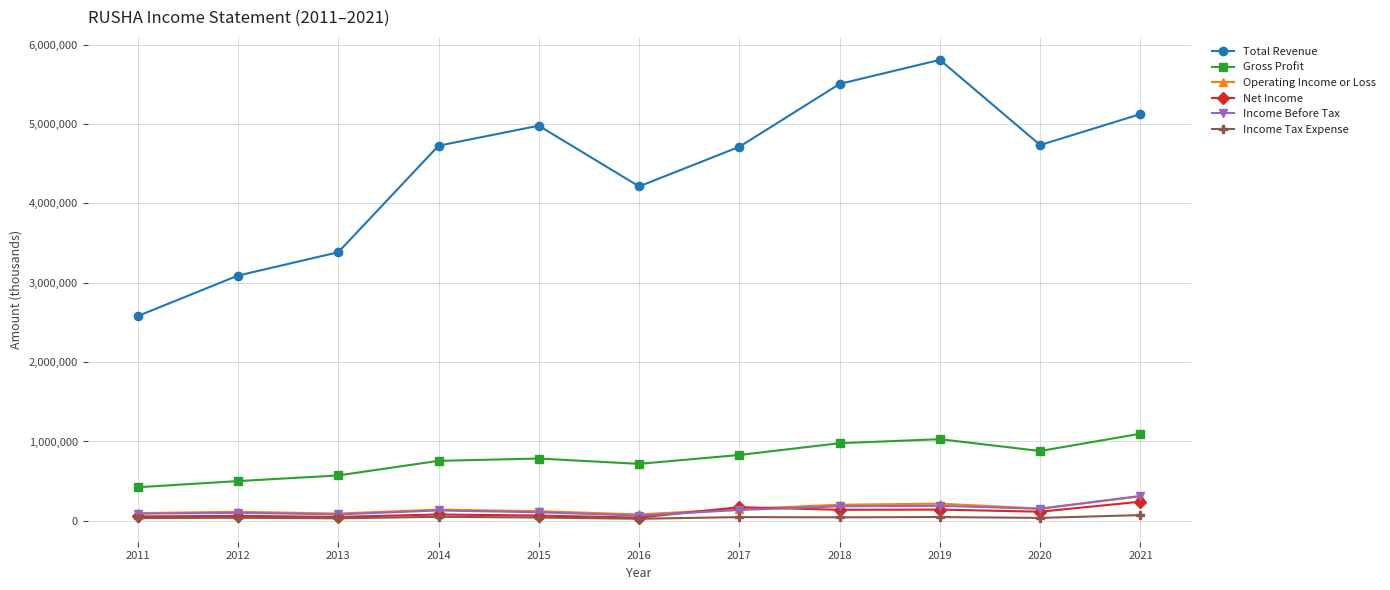

Which series has the largest range (max minus min)?

Total Revenue